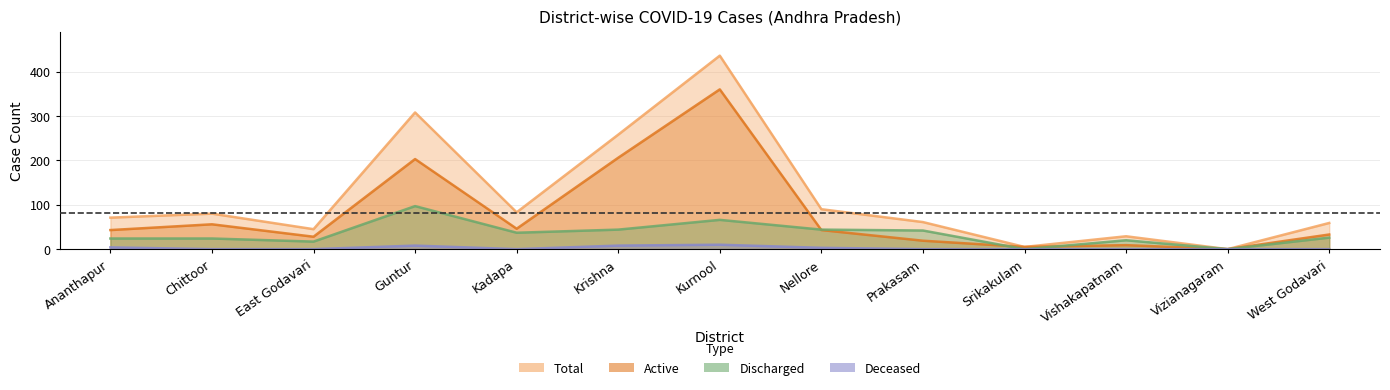

What is the value of the Discharged point at the 1st from the left?

24